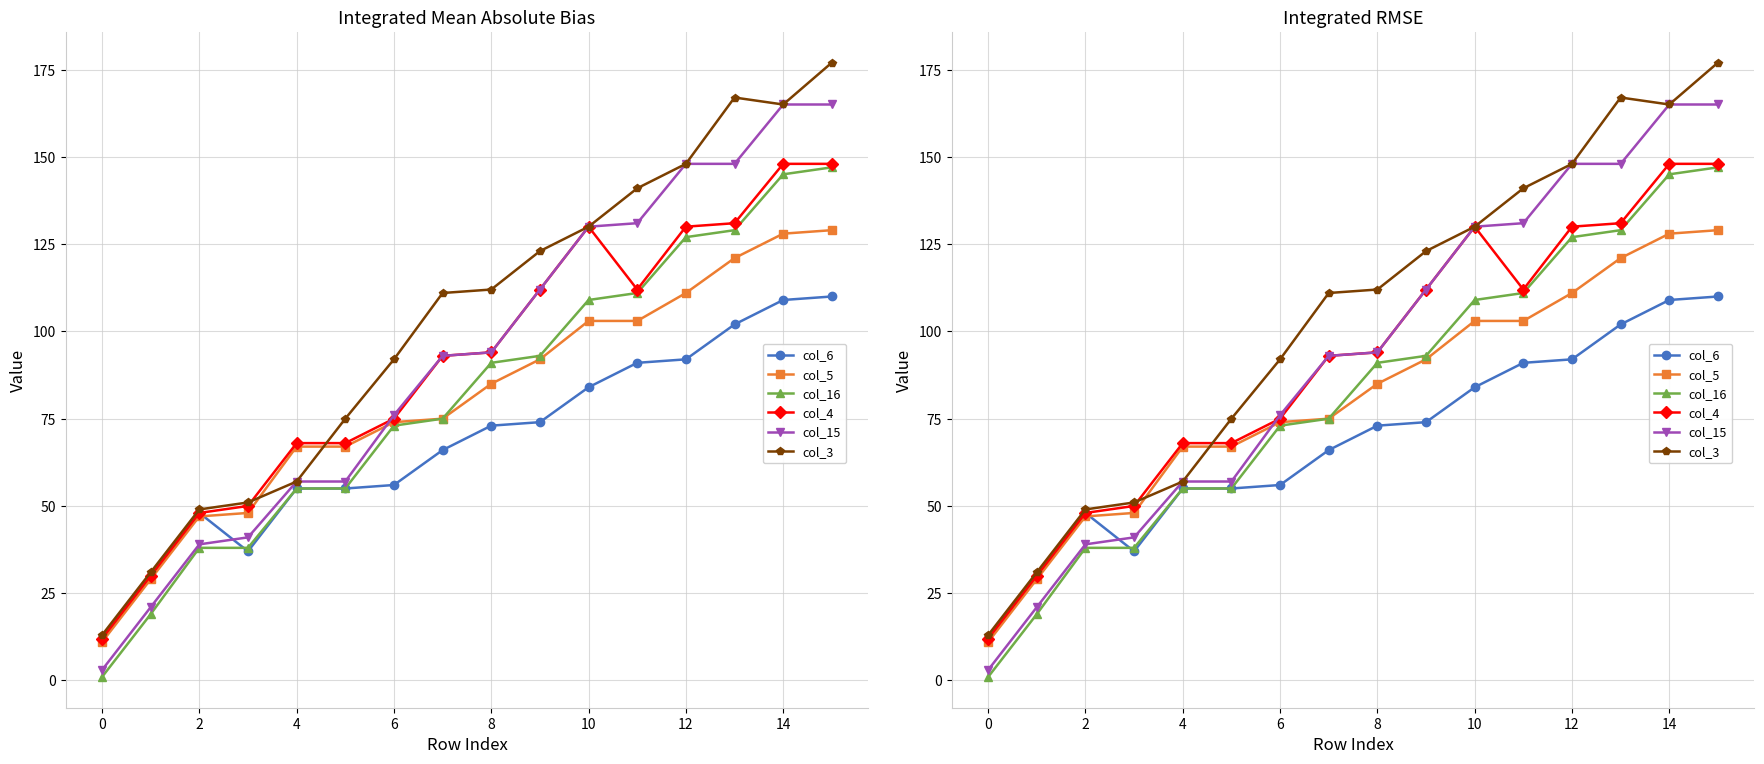

Which category has the highest value across all series?

15